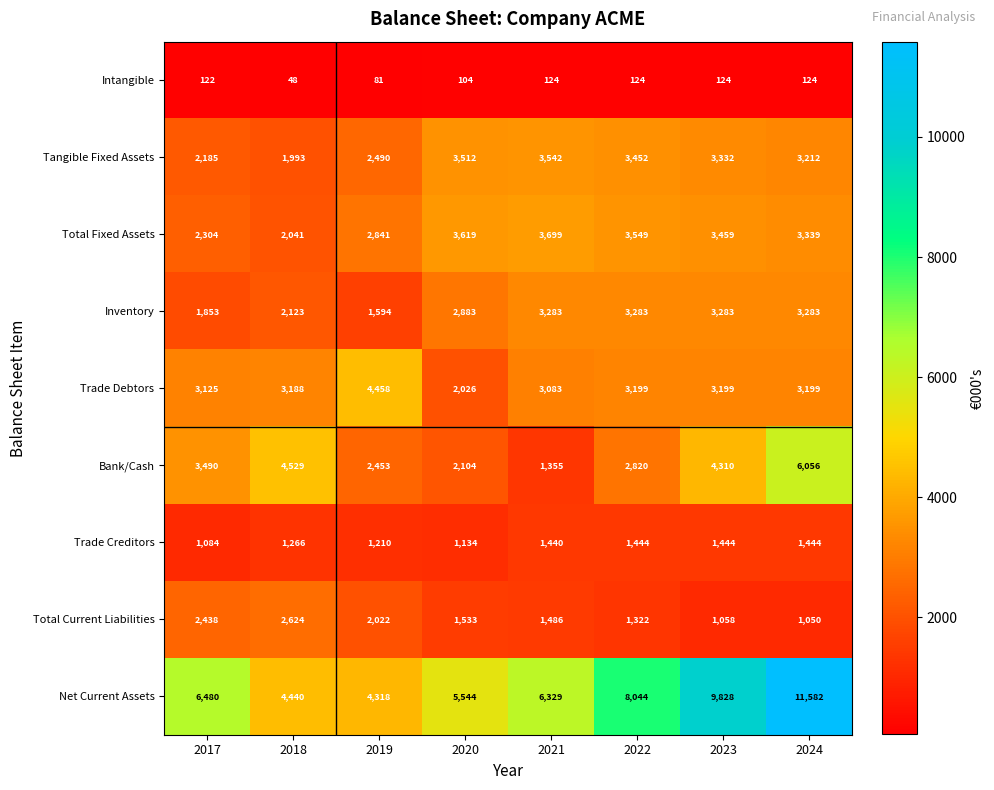

Between 2017 and 2020, which series saw the biggest shift?

Bank/Cash